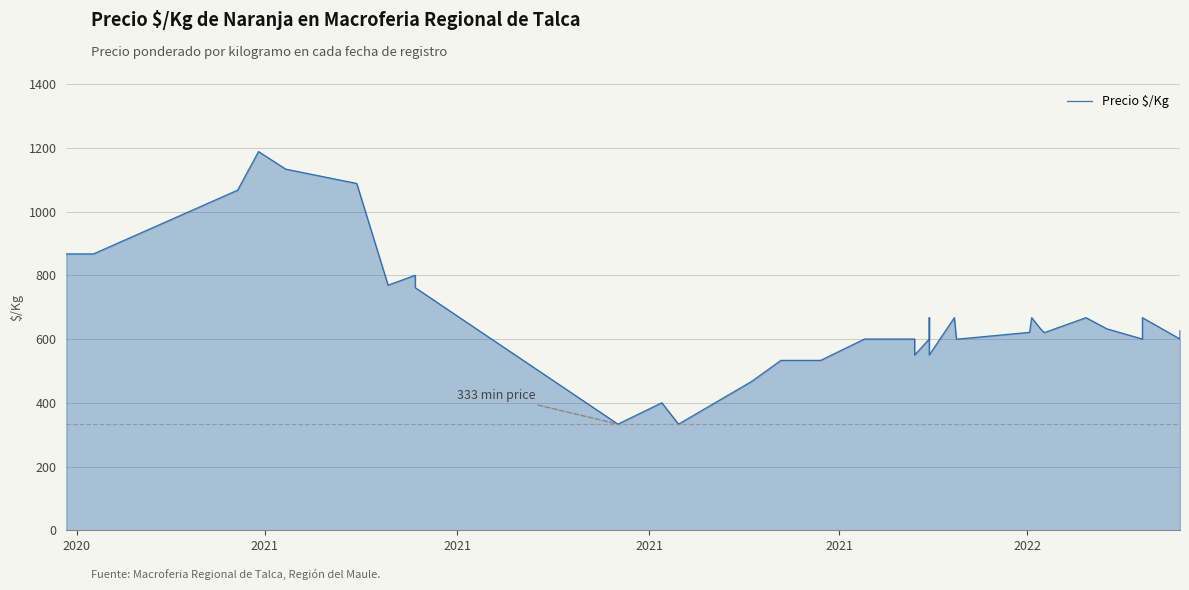

How many interior local valleys (lower than both neighbors) does the data have?

7